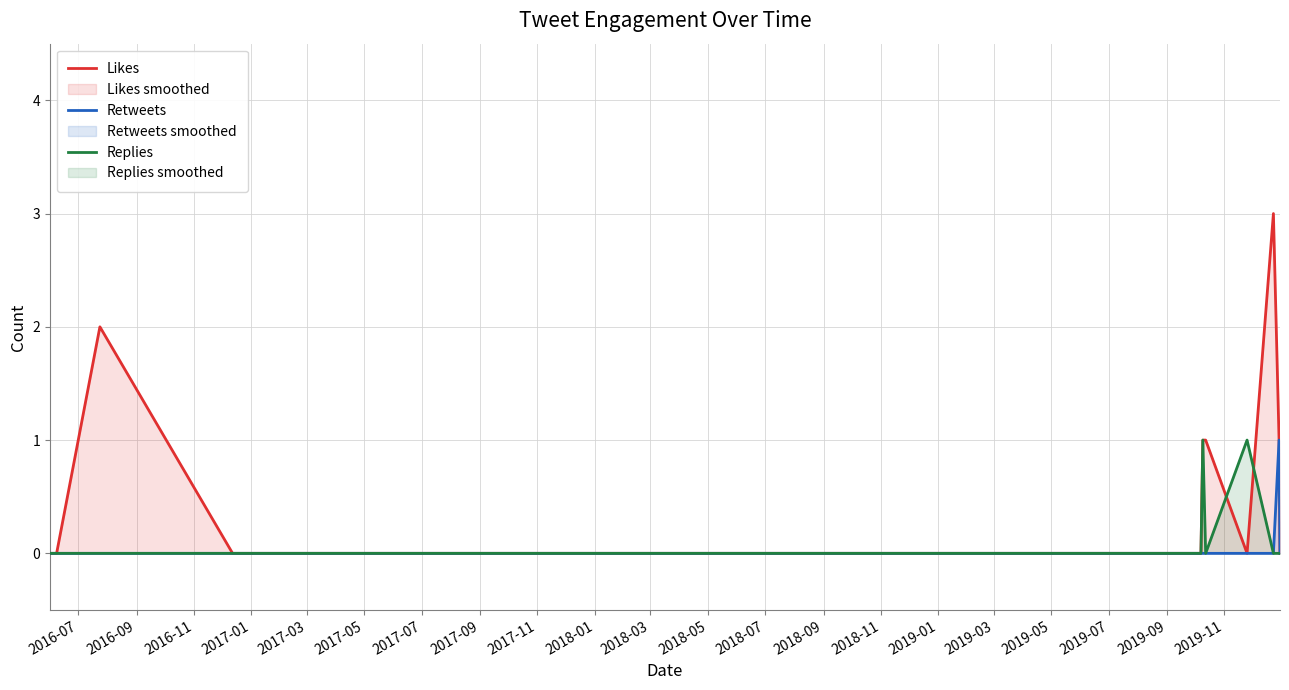

What is the difference between the Likes values at 2018-03 and 2016-11?

1